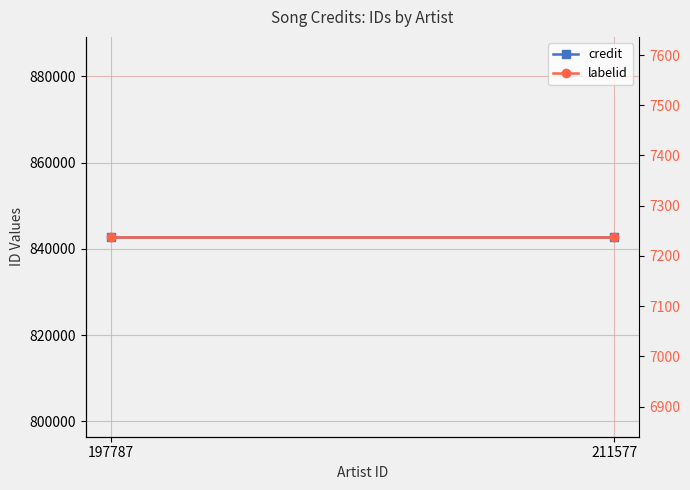

What is the value of the credit point at the 2nd from the left?

842790